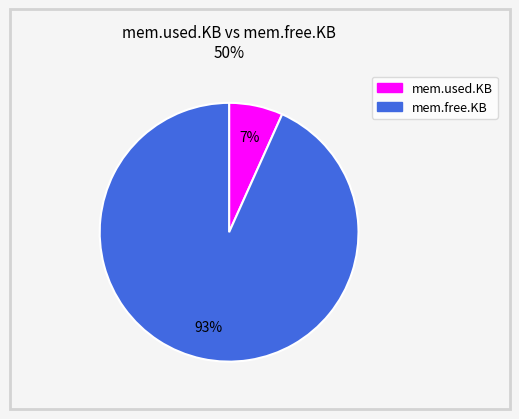

To the nearest percent, what is the combined percentage of mem.free.KB and mem.used.KB?

100%